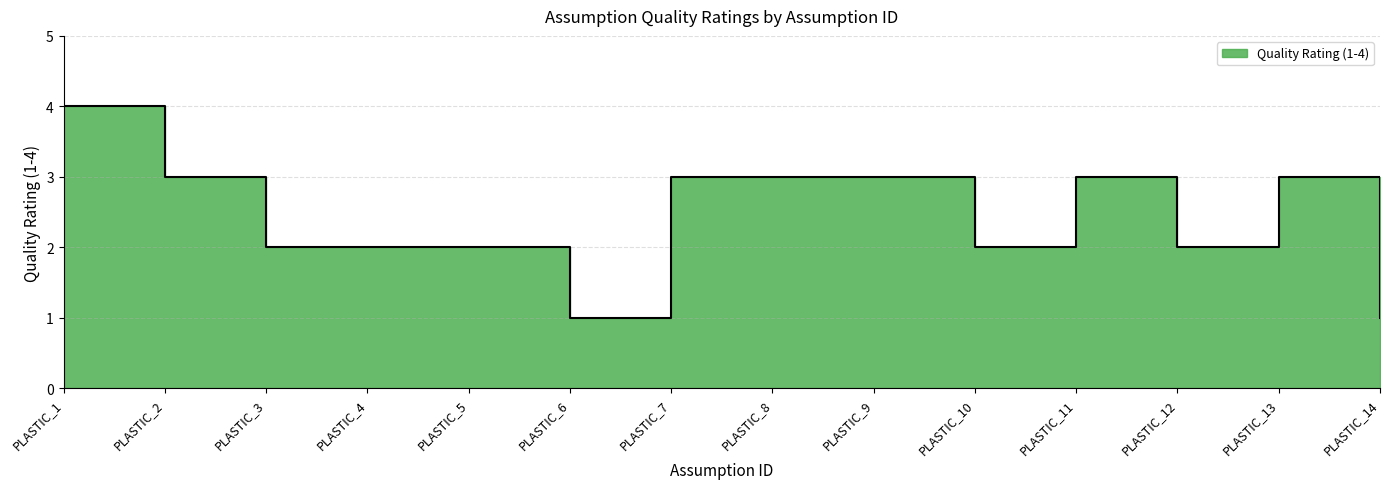

At which label is the value closest to 2?

PLASTIC_3